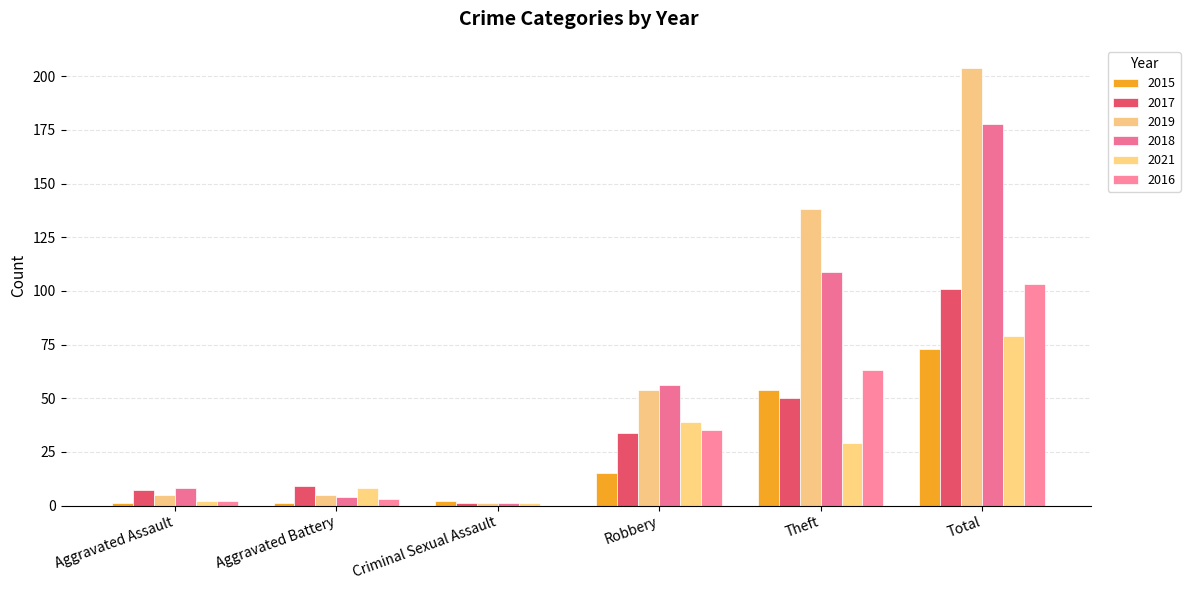

What is the greatest value displayed?

204